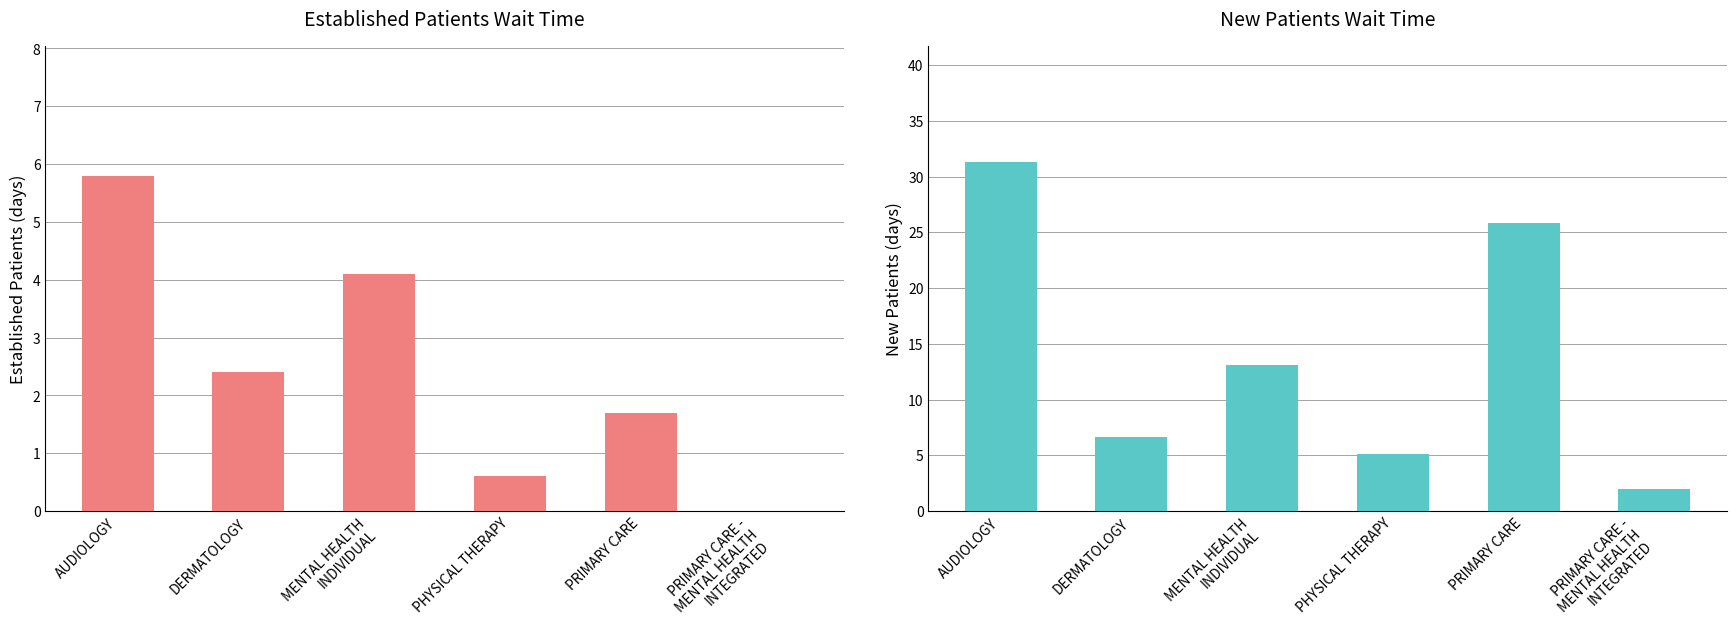

True or false: EstablishedPatients has a value of 0.0 at PRIMARY CARE -
MENTAL HEALTH
INTEGRATED.

True